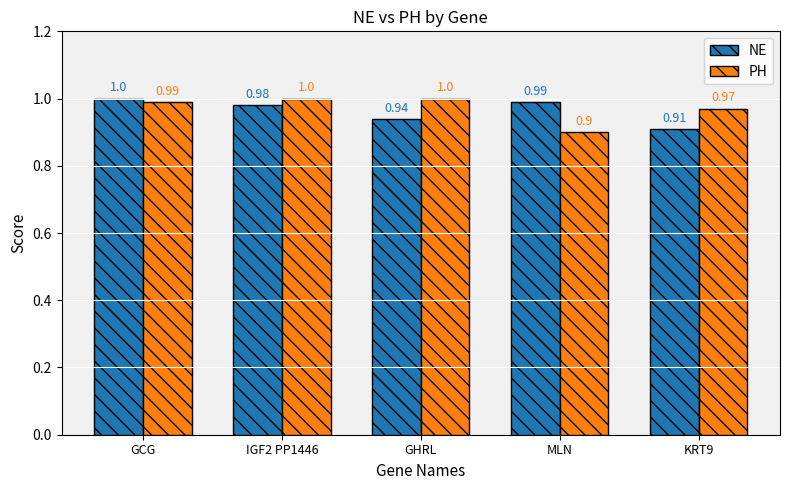

Reading right to left, transcribe all the data shown in this chart.

NE: KRT9=0.9	MLN=1.0	GHRL=0.9	IGF2 PP1446=1.0	GCG=1.0
PH: KRT9=1.0	MLN=0.9	GHRL=1.0	IGF2 PP1446=1.0	GCG=1.0